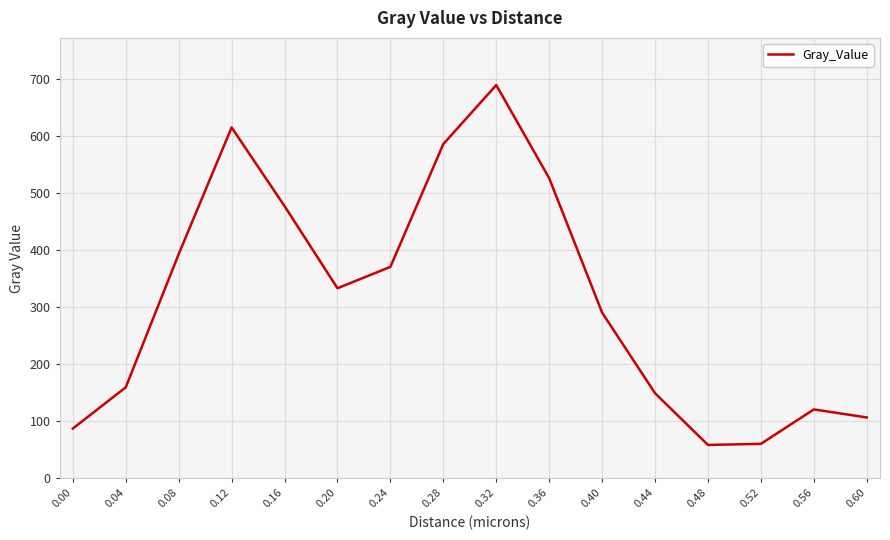

Is it true that the value at 0.00 is 87.4?

True